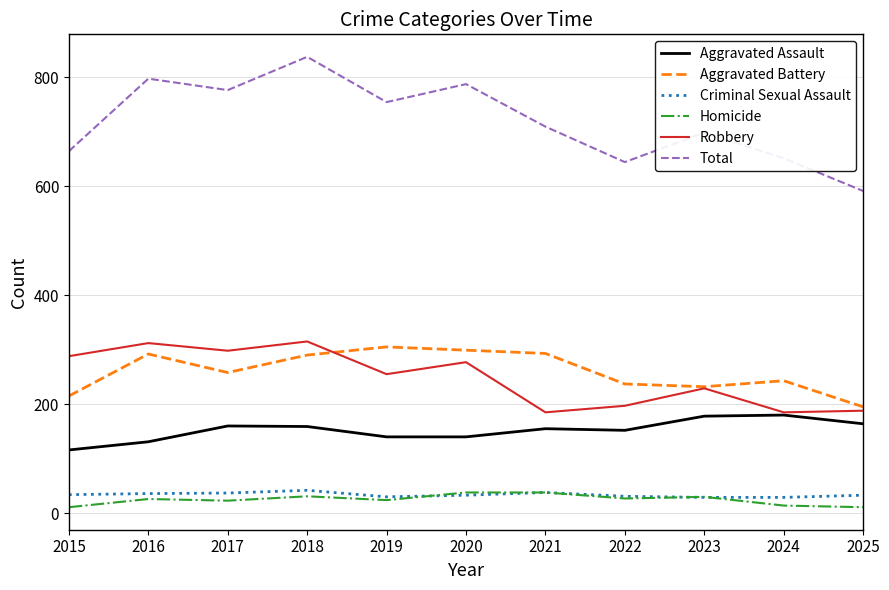

Is the value of Aggravated Battery at 2016 greater than the value of Robbery at 2020?

Yes